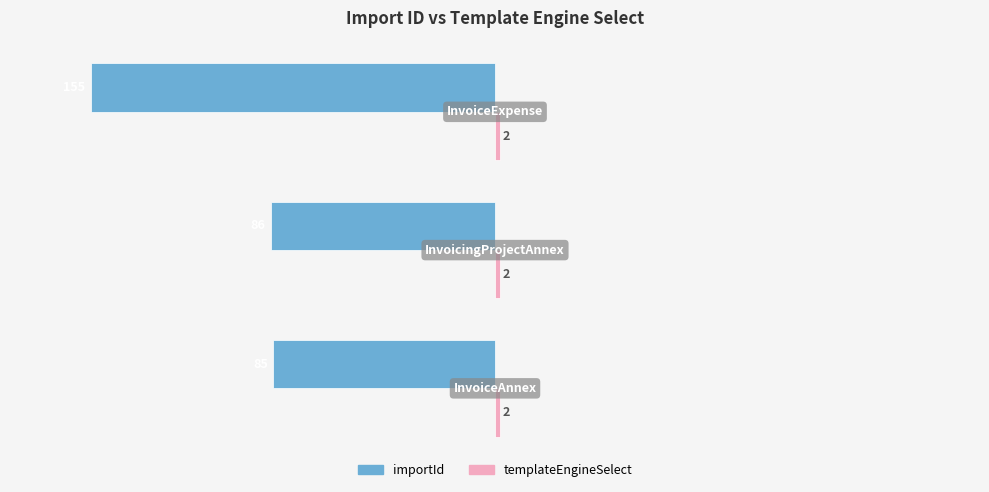

Which series has the widest spread of values?

importId